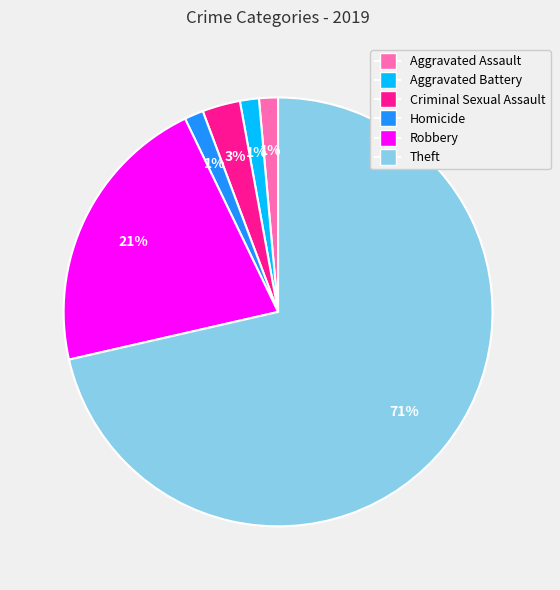

True or false: Aggravated Battery accounts for 1% of the total.

True